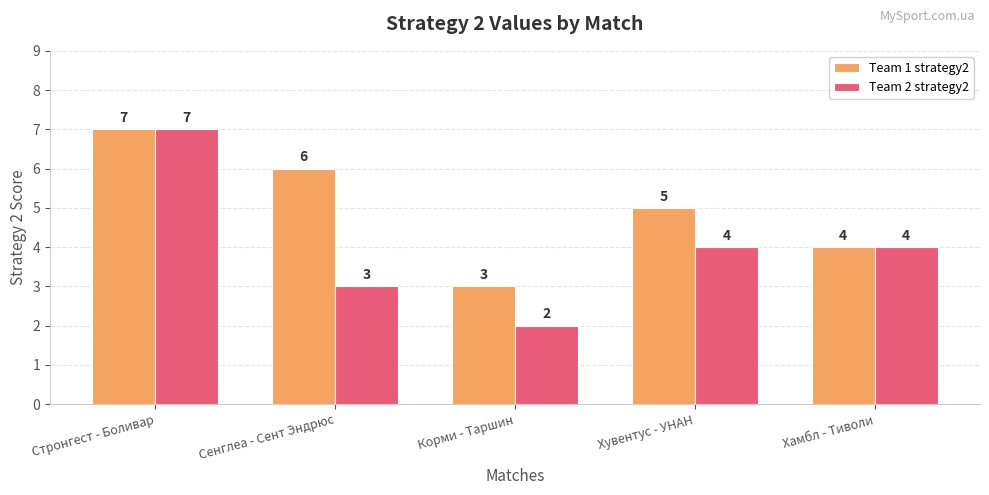

What is the lowest value of the Team 2 strategy2 series?

2